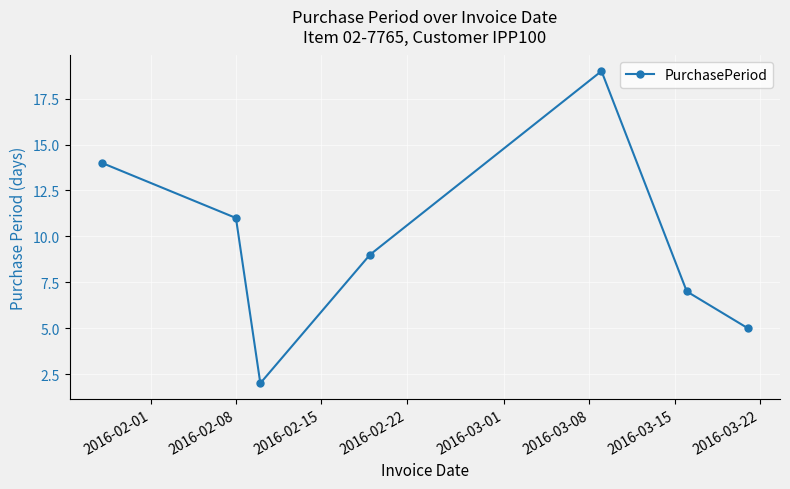

How many interior local valleys (lower than both neighbors) does the data have?

1